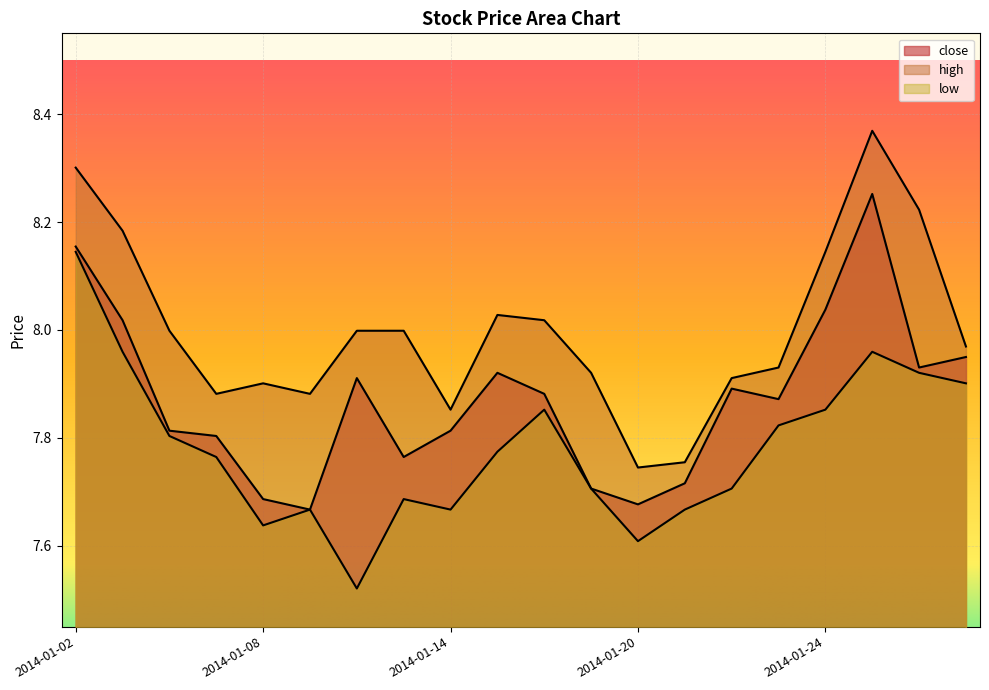

What are all the series names shown in the legend?

close, high, low